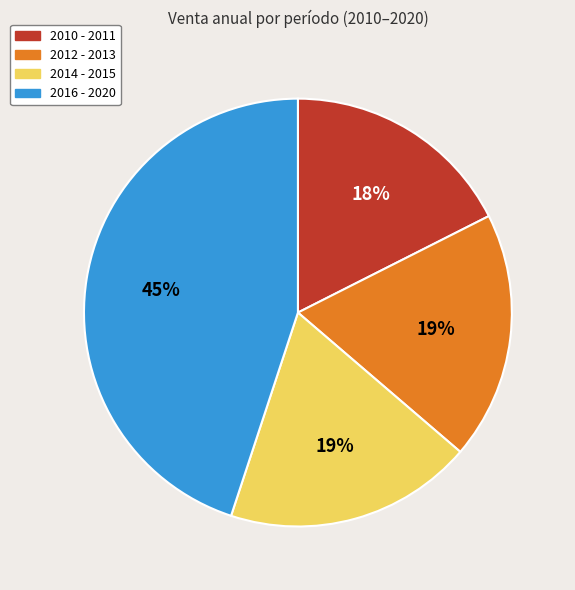

To the nearest percent, what is the difference between the largest and smallest slice percentages?

27%